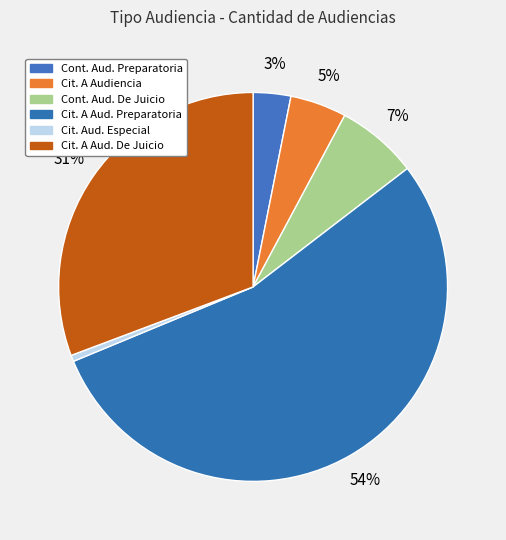

How many segments does this pie chart have?

6